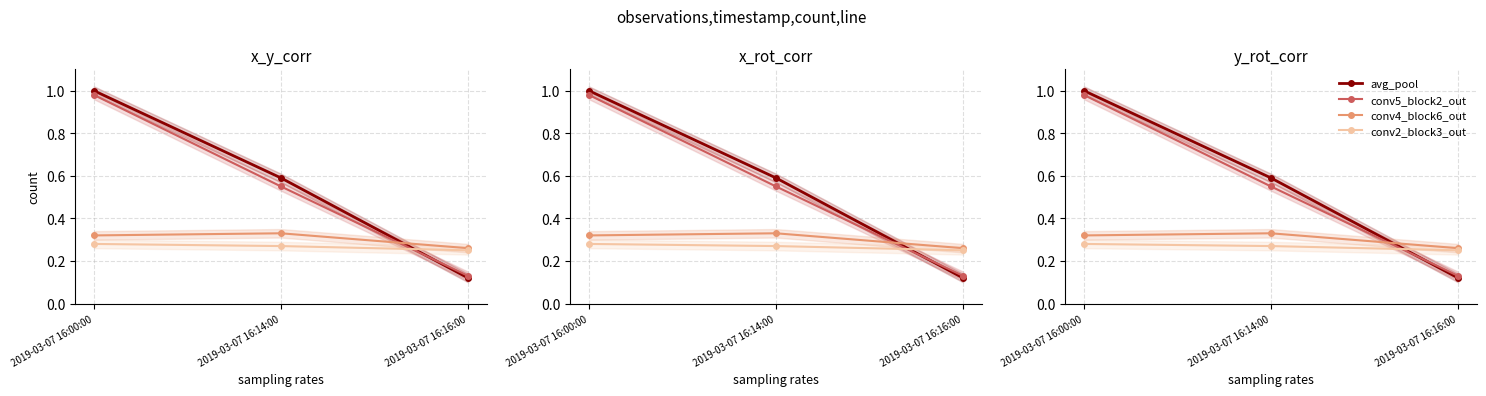

What position from the right is 2019-03-07 16:16:00?

1